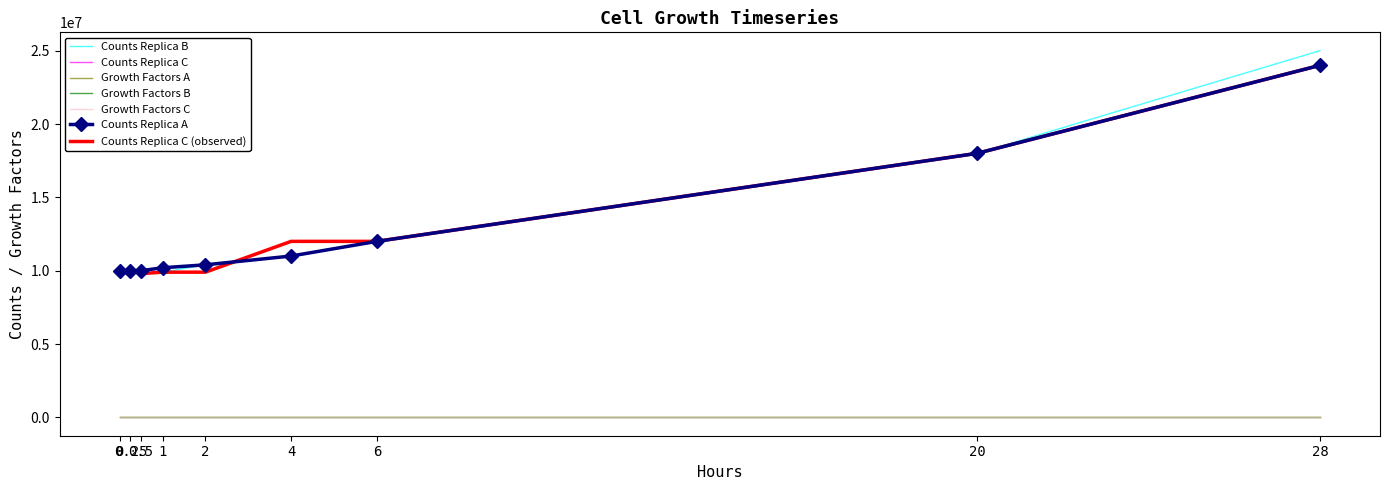

What is the difference between the maximum and minimum values in the Counts Replica A series?

14000000.0